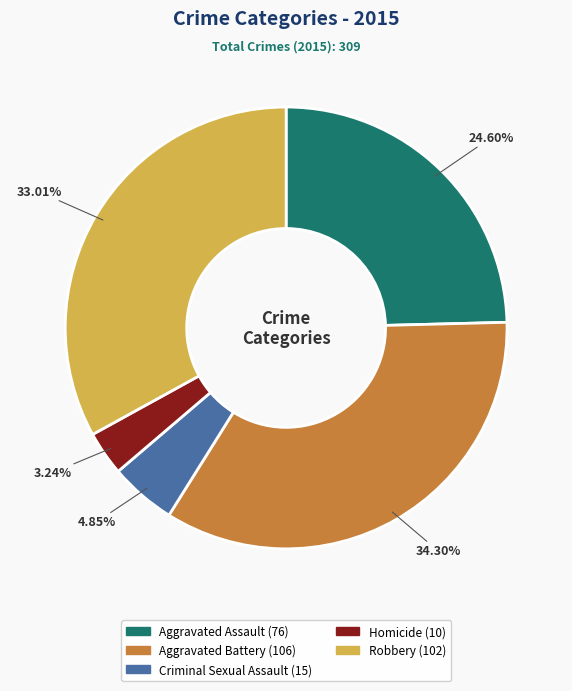

What is the largest slice in the pie chart?

Aggravated Battery